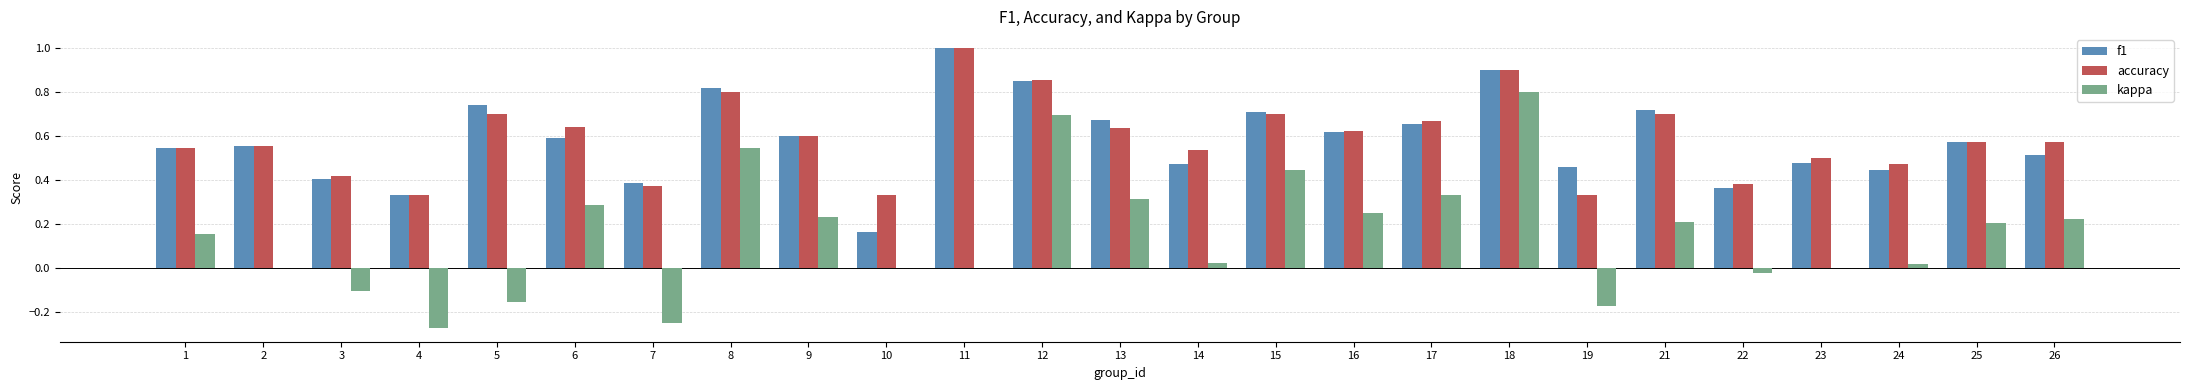

How many series are shown in this chart?

3